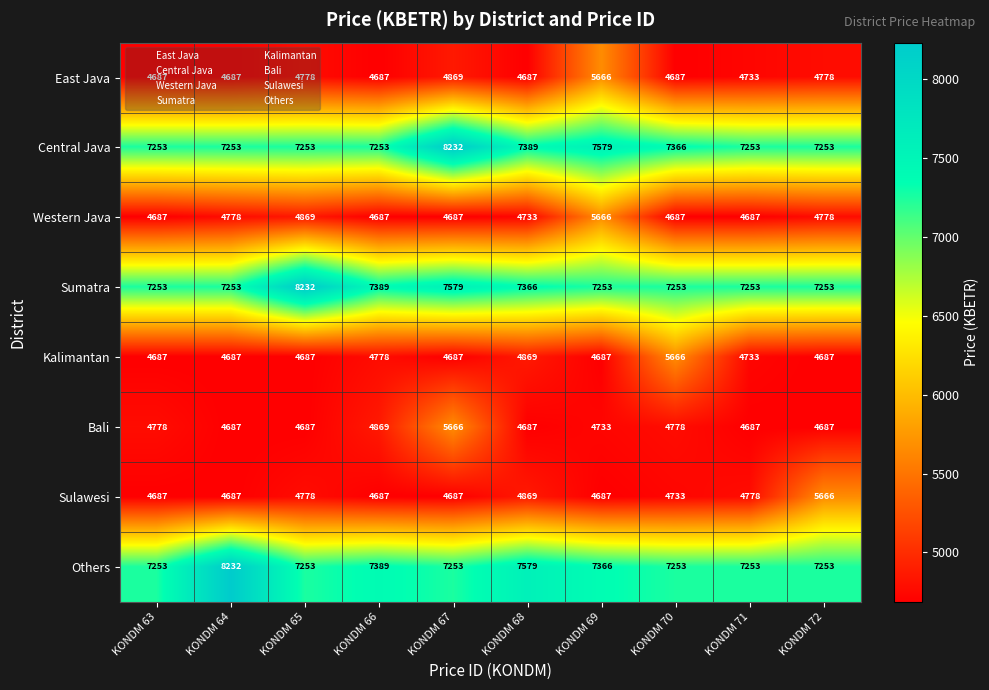

At which category is the sum across all series the highest?

KONDM 67